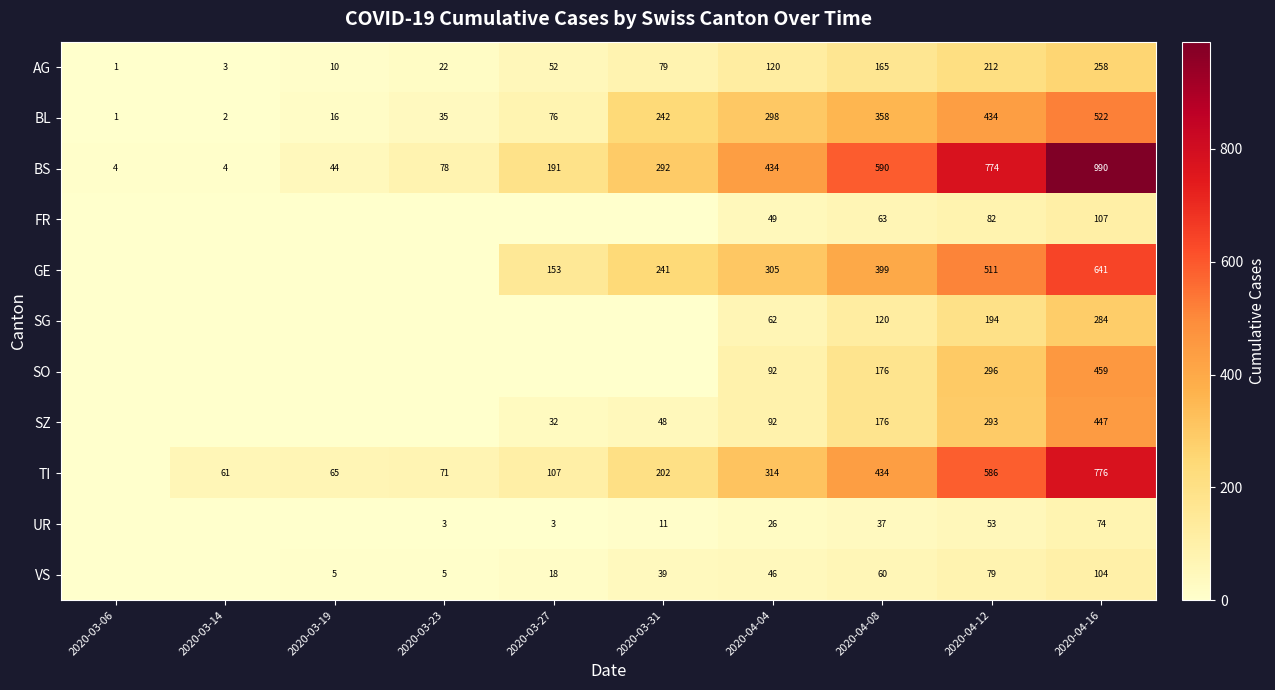

What is the maximum value for BS?

990